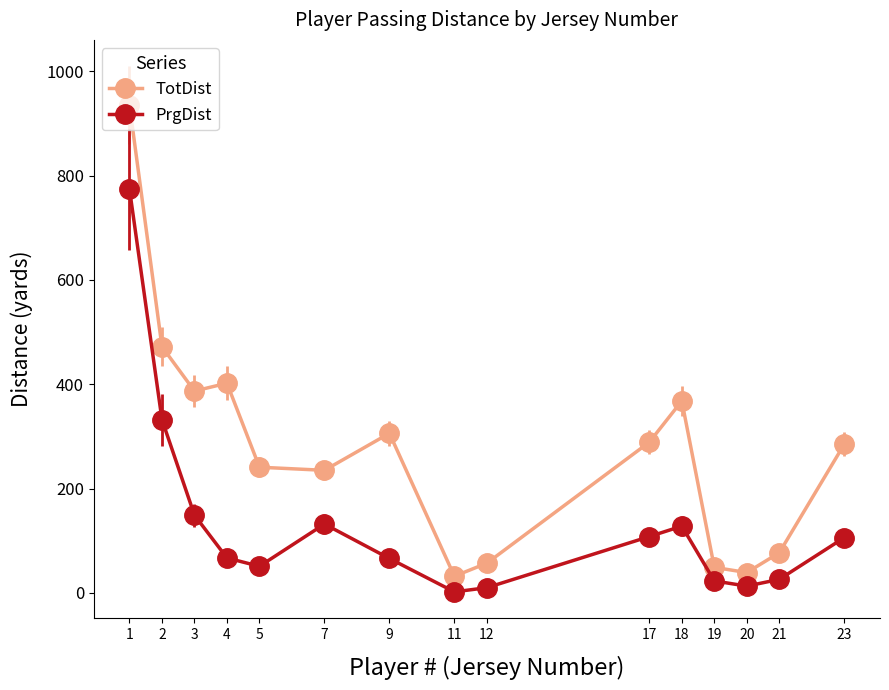

How many interior local valleys does the TotDist series have?

4